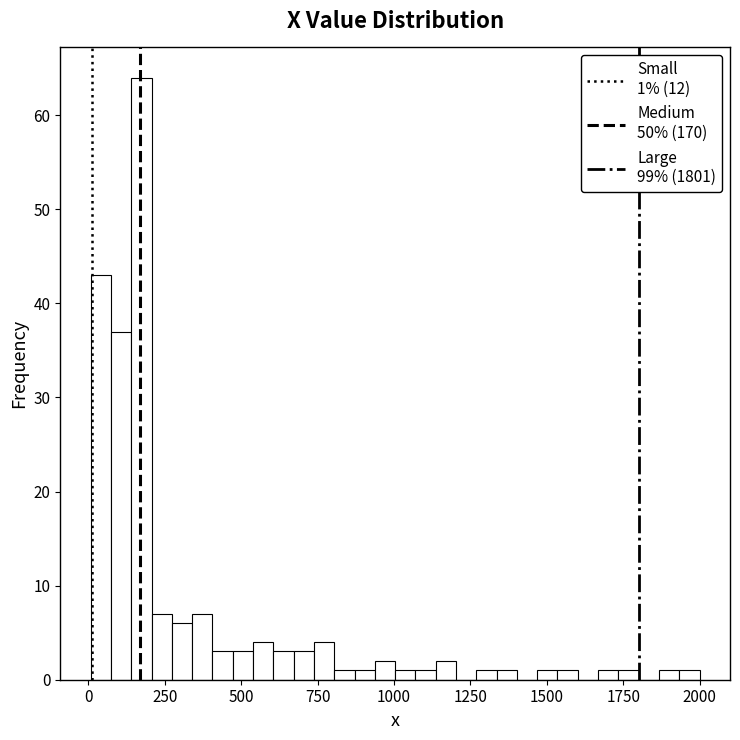

Around what value on the x-axis is the tallest bar? Give the approximate position of its centre, as read against the axis.

150